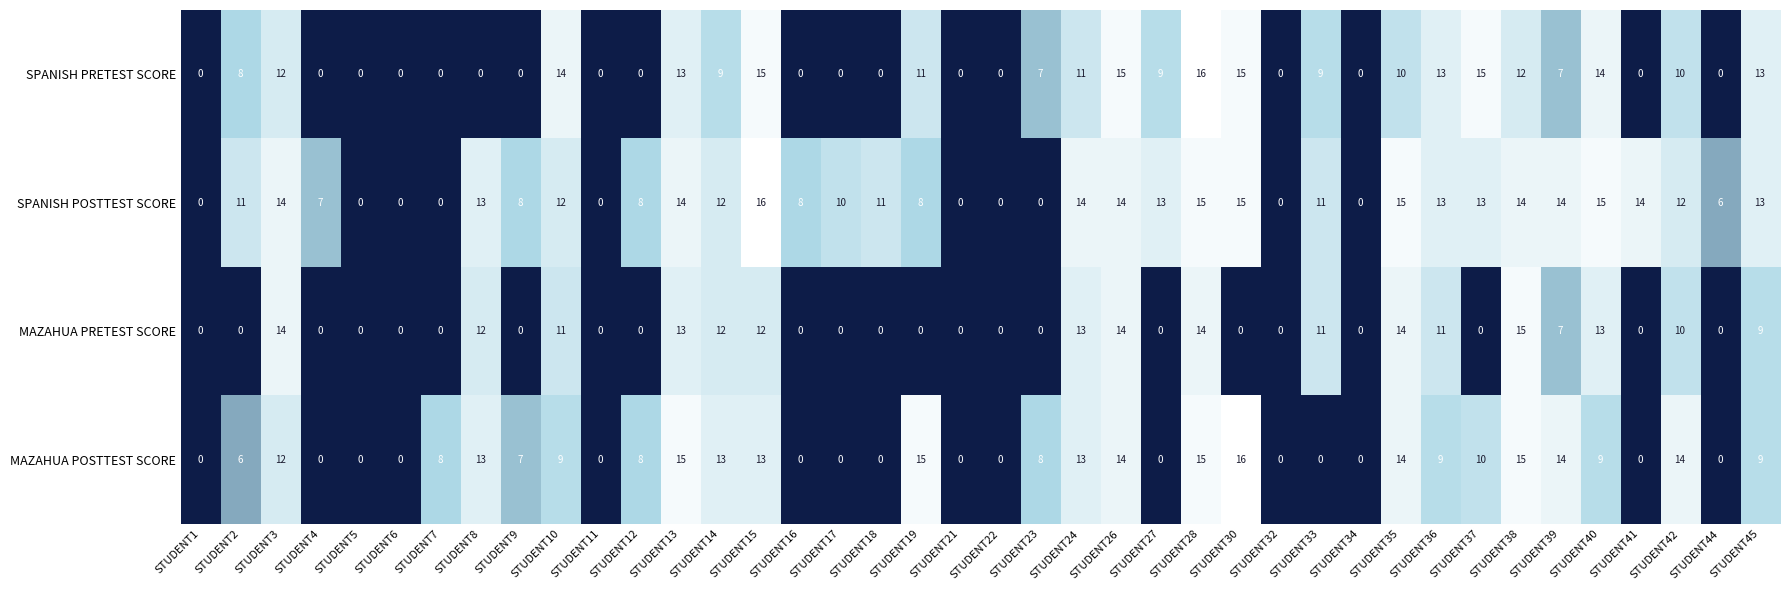

What is the total value across all series at STUDENT23?

15